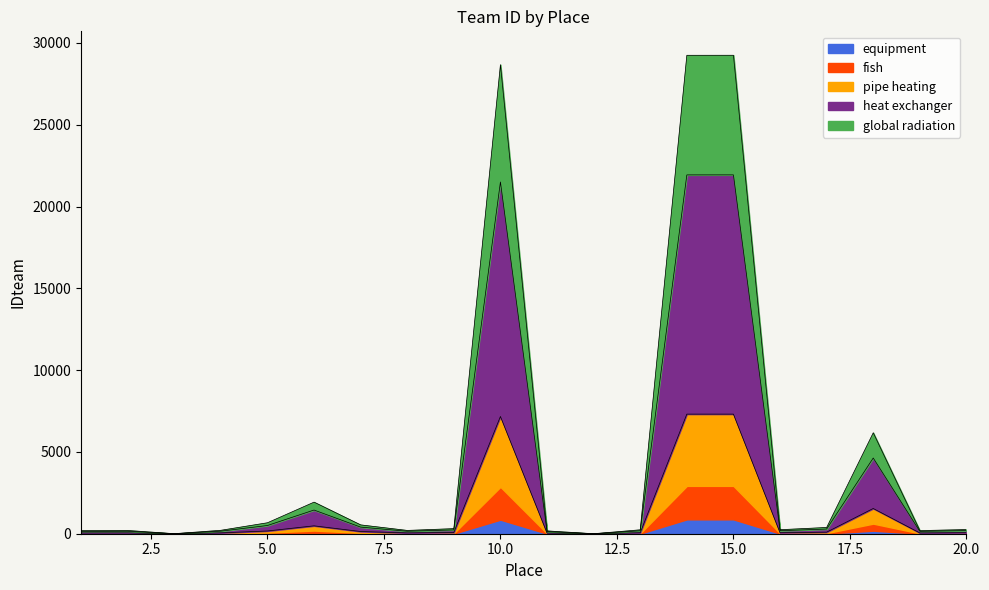

Reading left to right, what are all the values shown in this chart?

188	200	3	210	670	1931	540	202	312	28673	173	1	240	29247	29249	246	383	6171	192	255